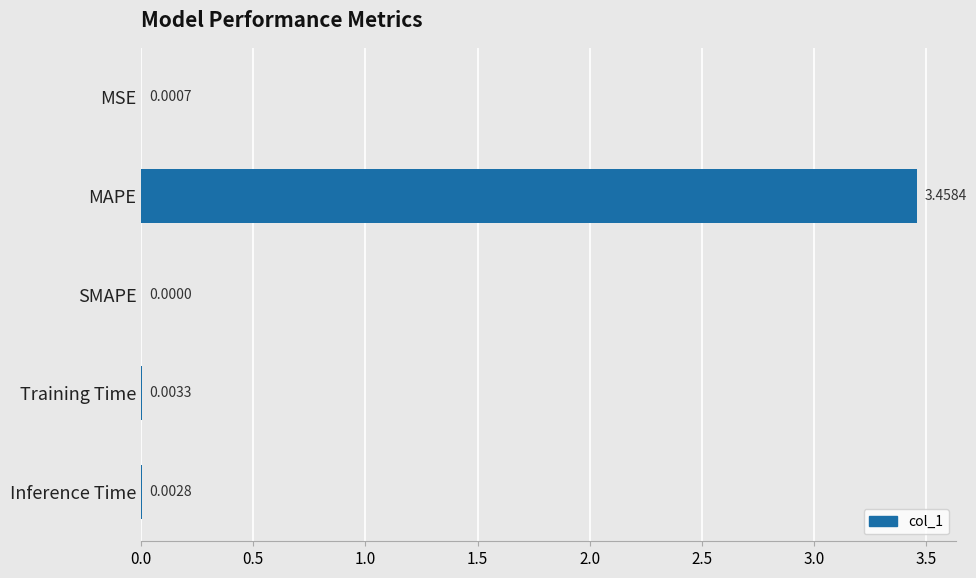

At which category does the chart reach its peak across all series?

MAPE